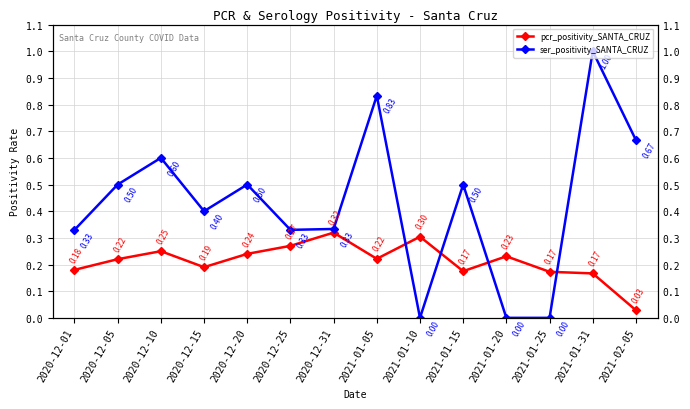

How many lines are shown in the chart?

2